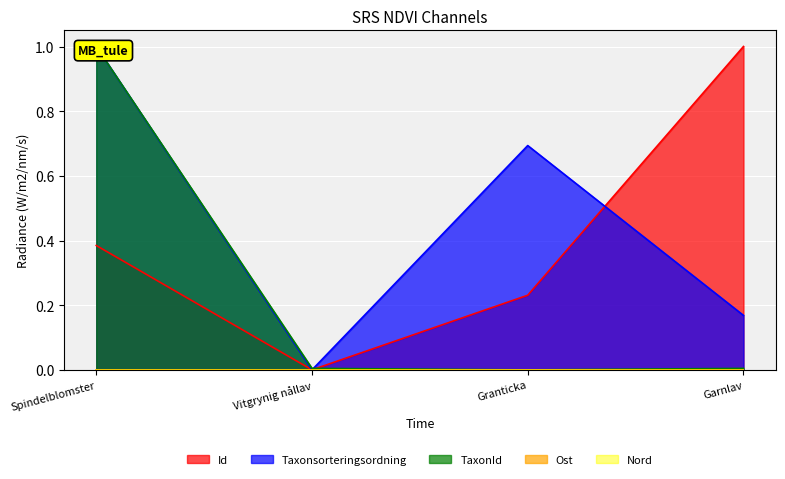

The Id series shows 0.6 at Garnlav. True or false?

False